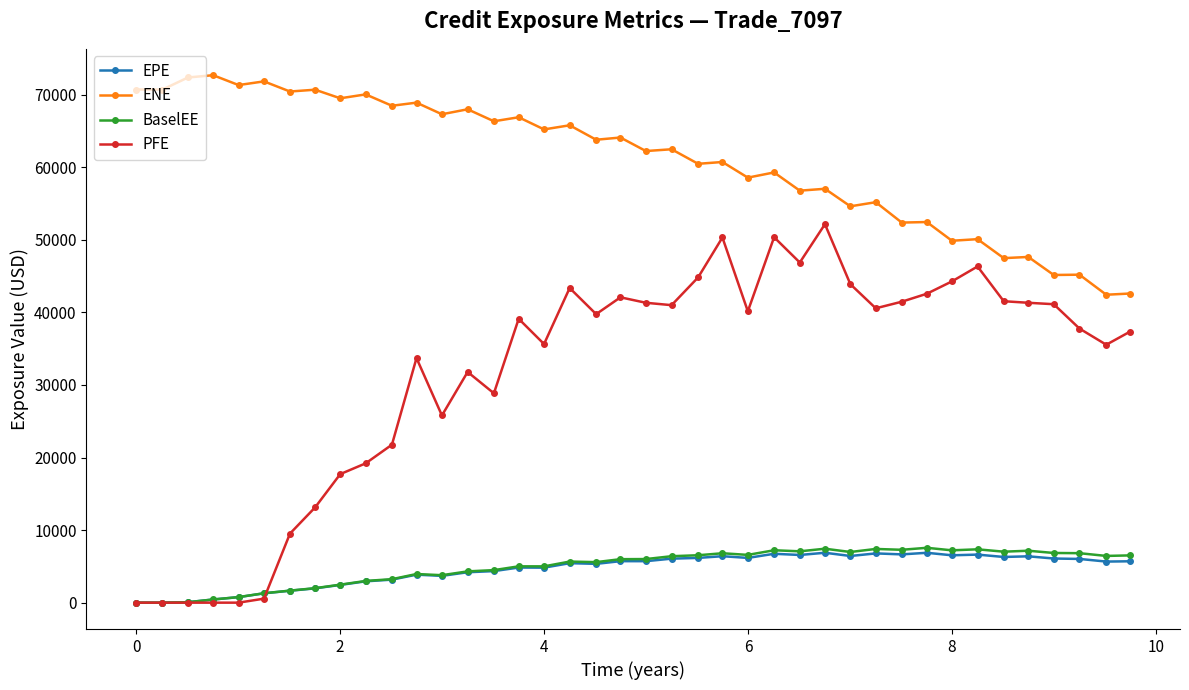

Which series has the widest spread of values?

PFE